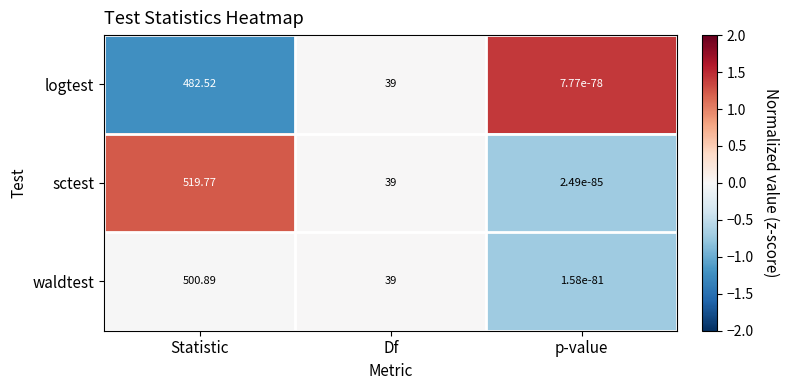

At which label does sctest first exceed 39?

Statistic